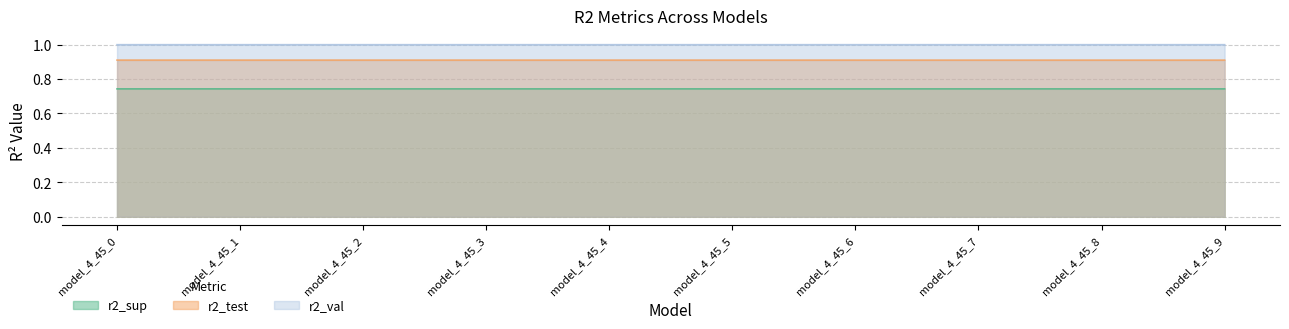

What is the minimum value shown in the chart?

0.7